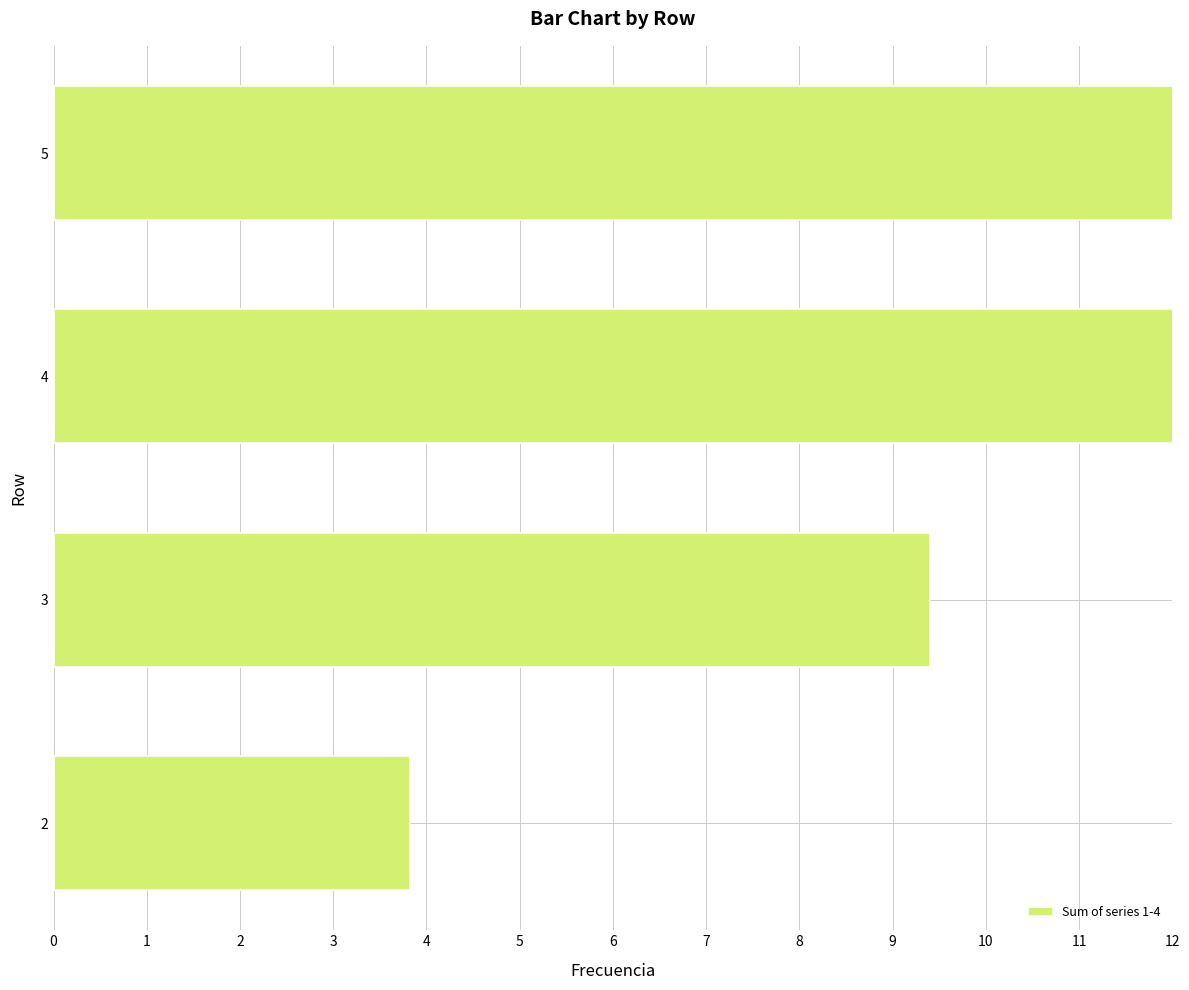

Is it true that the value at 2 is 3.8?

True